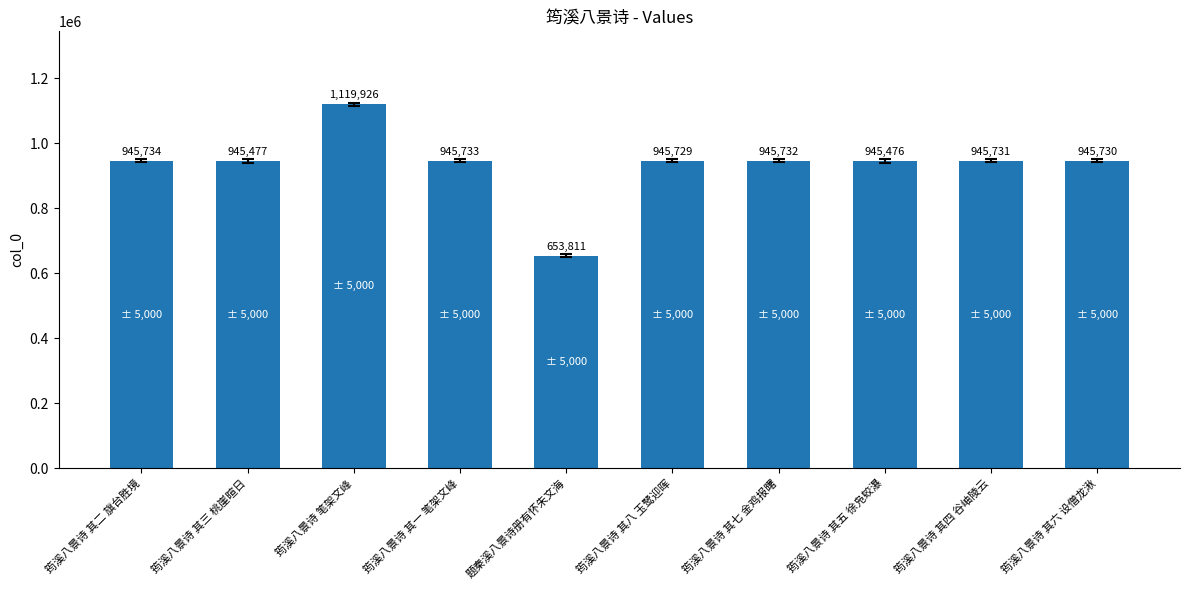

How many categories are shown in the chart?

10